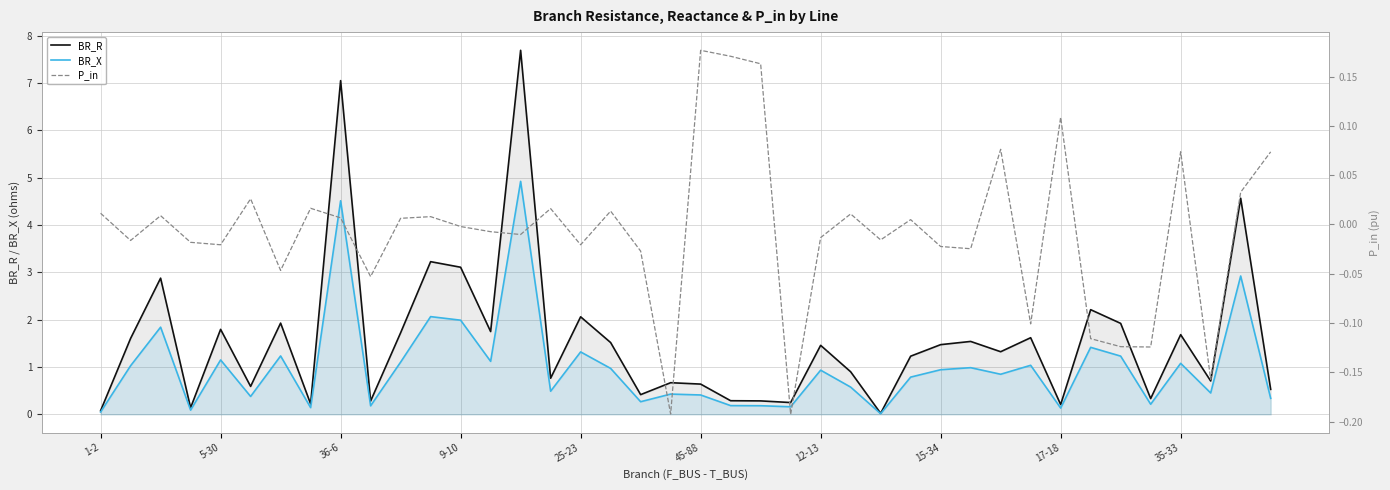

At which category is the sum across all series the highest?

14